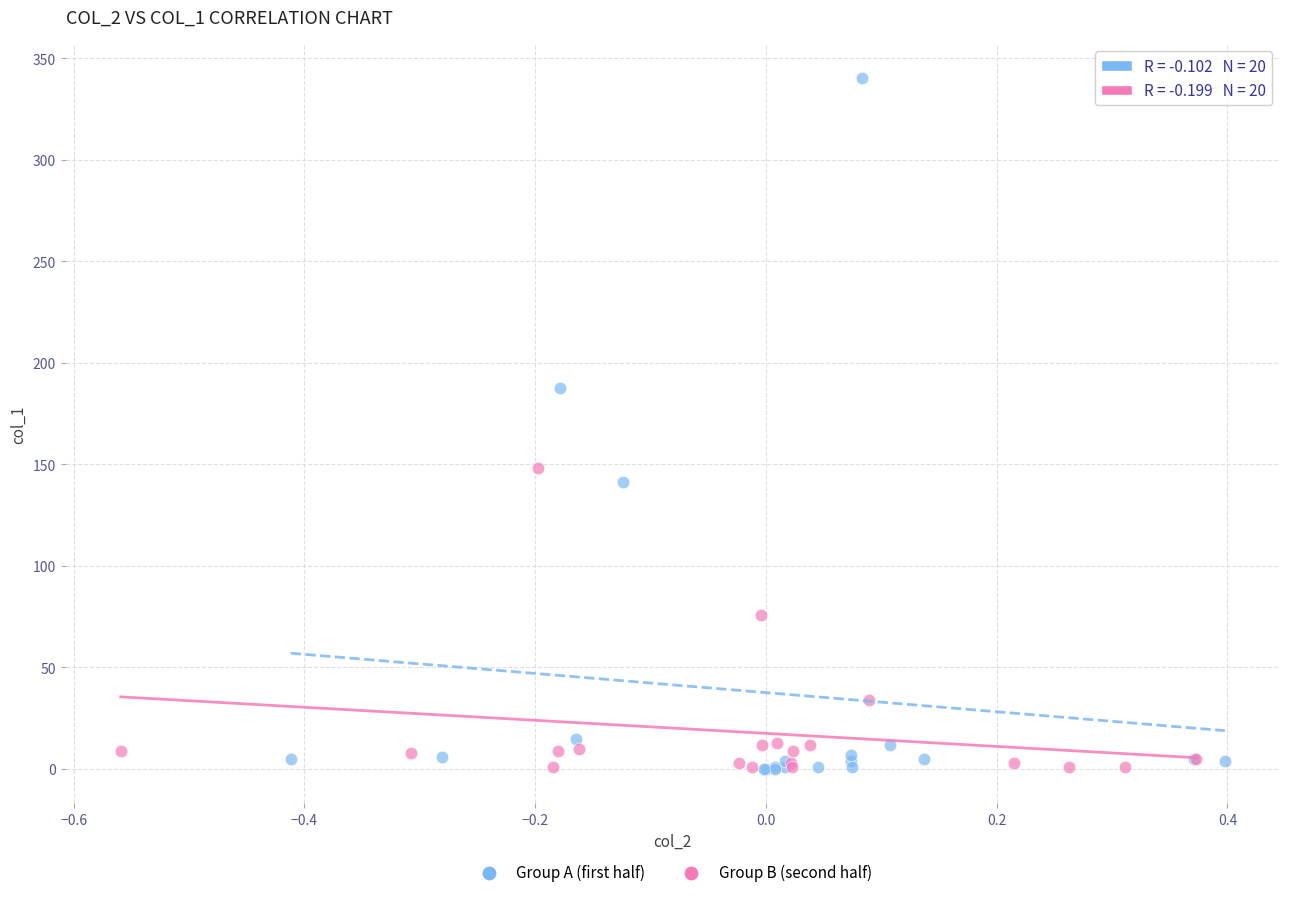

What are all the series names shown in the legend?

Group A (first half), Group B (second half)